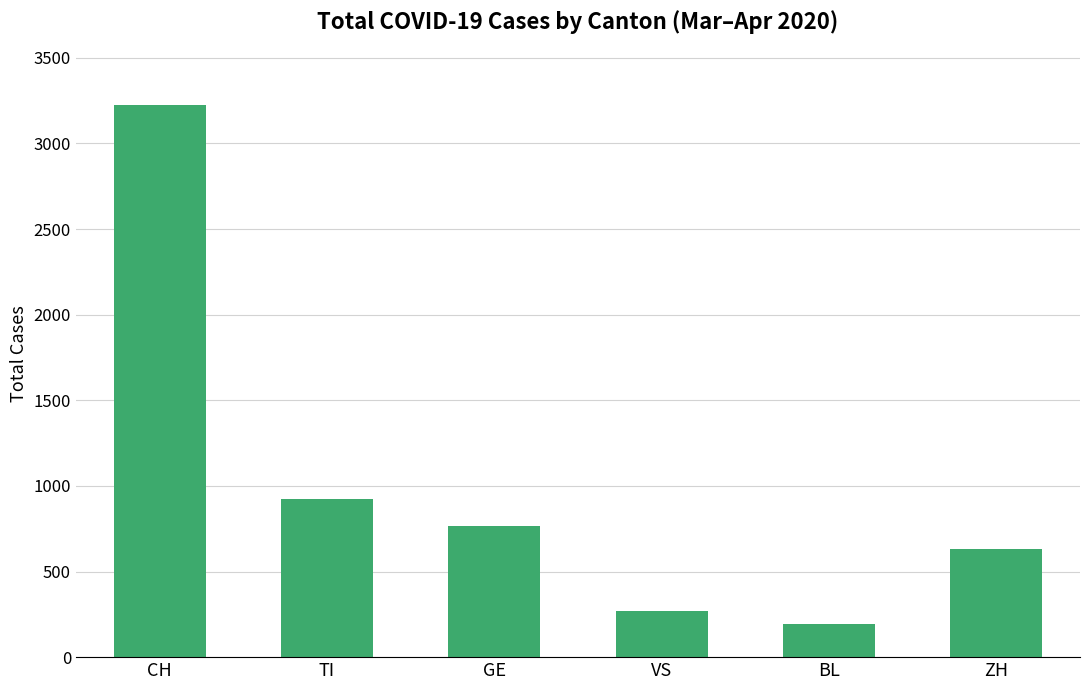

What is the label of the 4th bar from the right?

GE